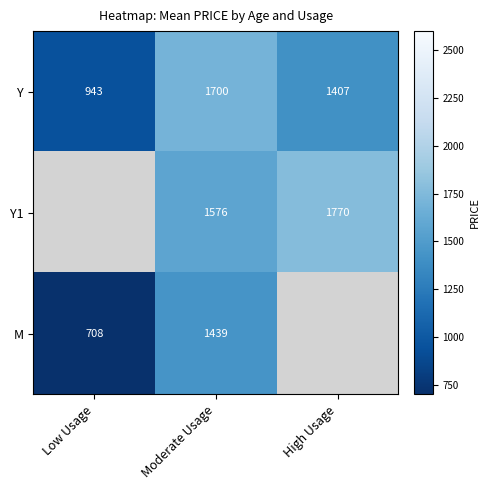

What is the sum of the Y values at Moderate Usage and High Usage?

3107